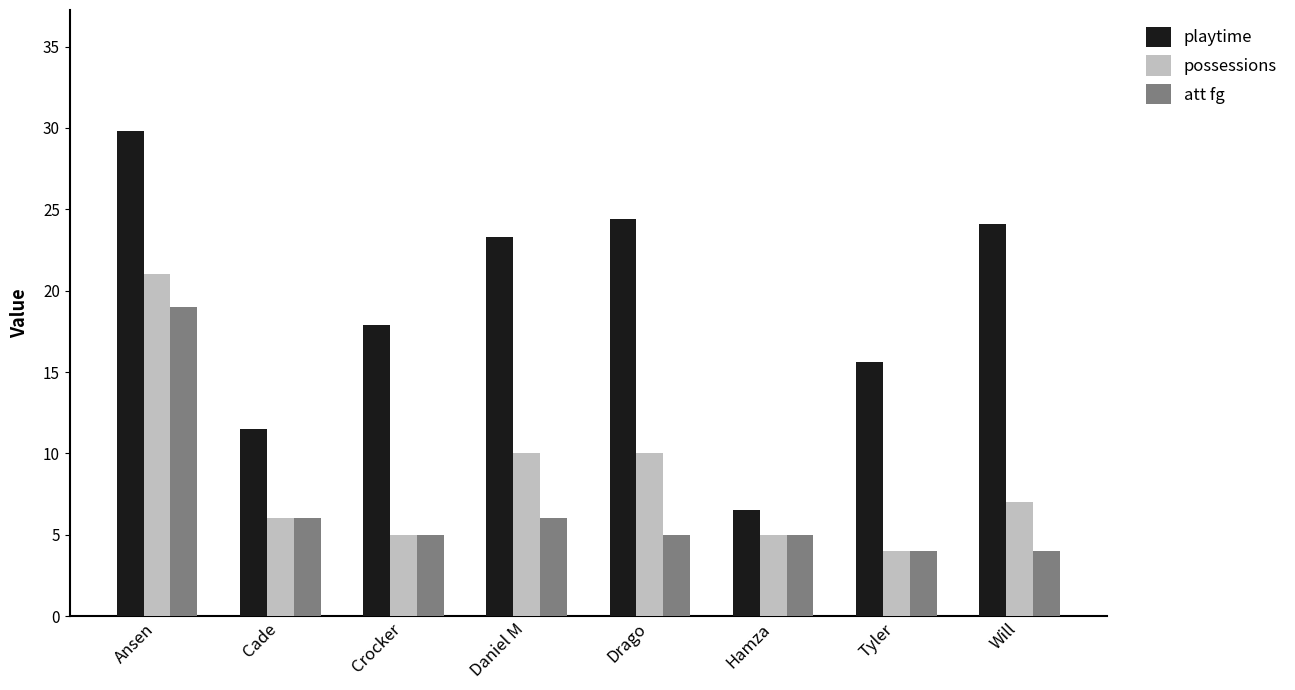

What is the difference between the maximum and minimum values in the att fg series?

15.0